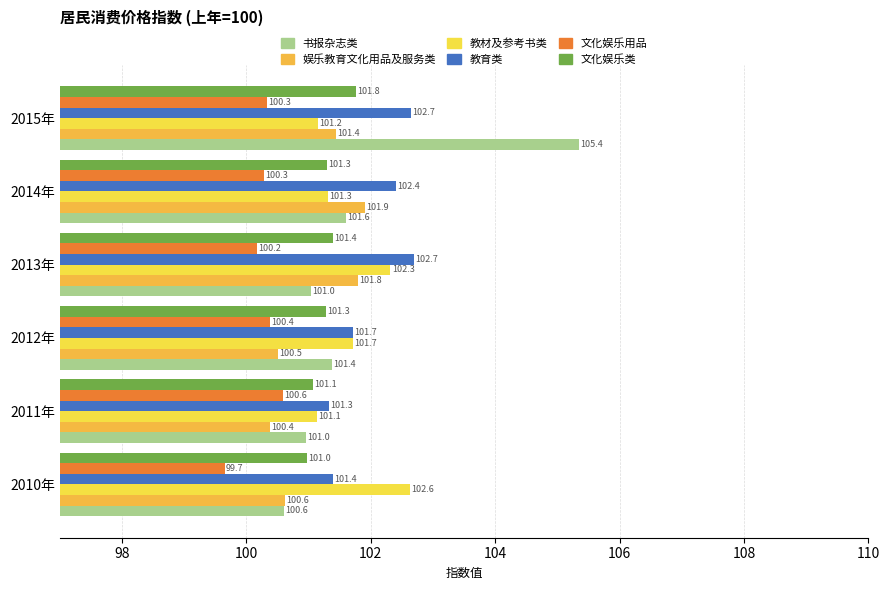

How many values in the 文化娱乐类 series exceed 101?

5